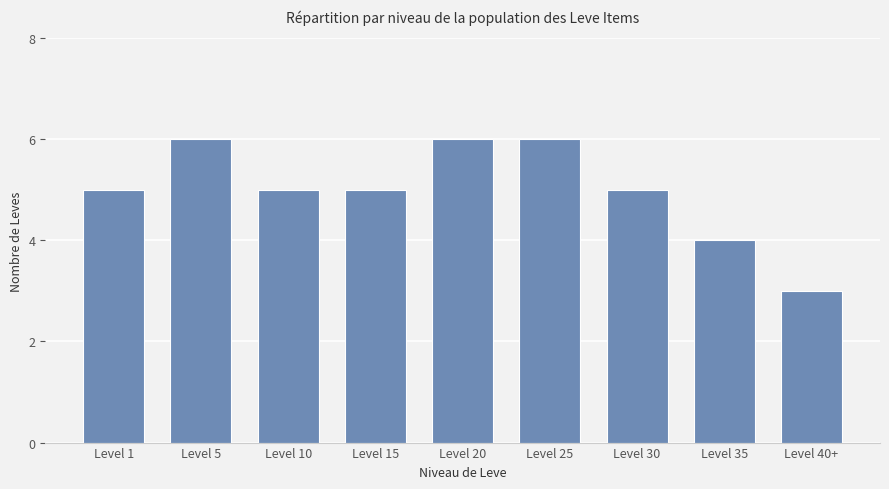

What is the greatest value displayed?

6